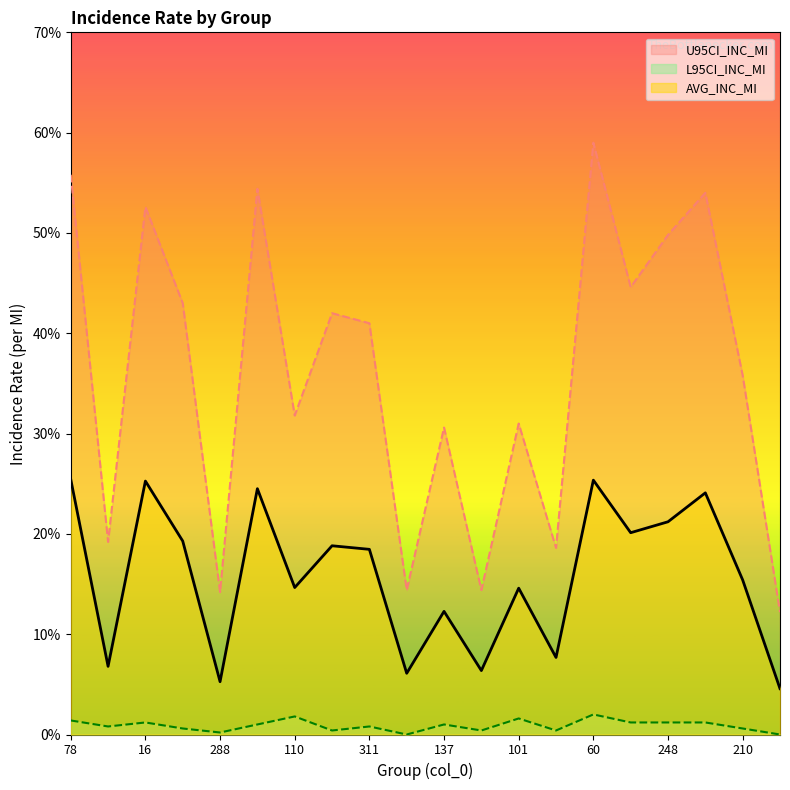

What is the total value across all series at 315?

16.8